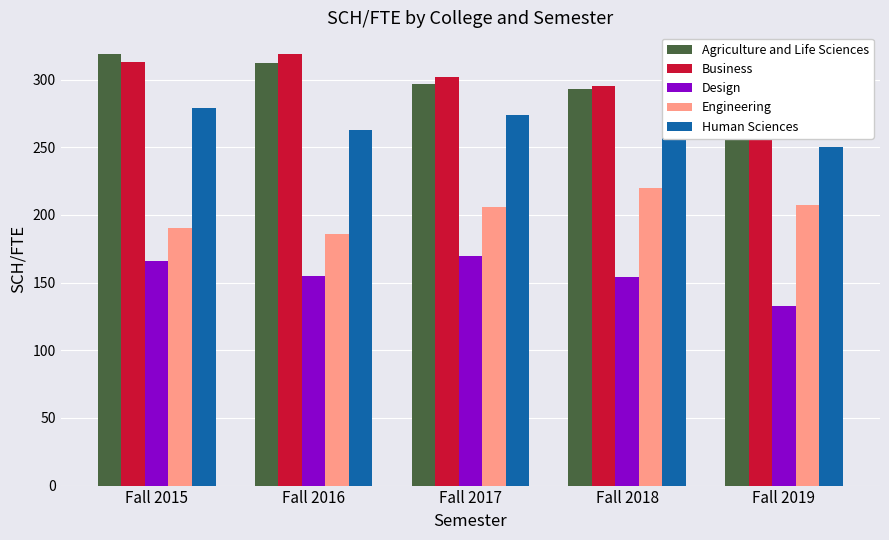

Is it true that Business equals 319 at Fall 2016?

True